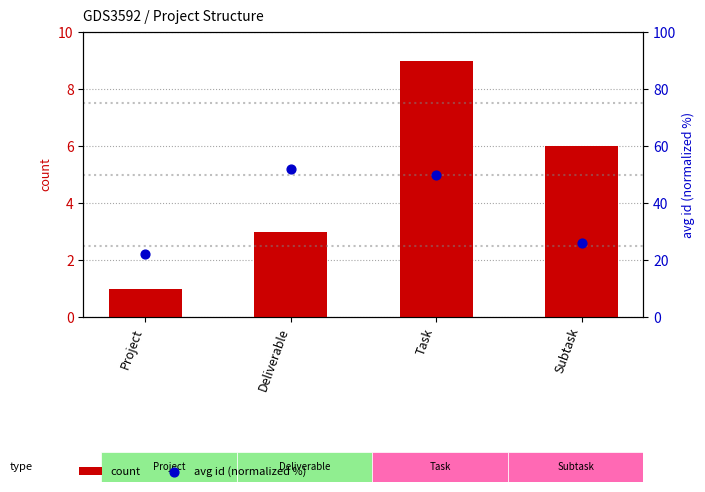

At which category is the sum across all series the highest?

Task